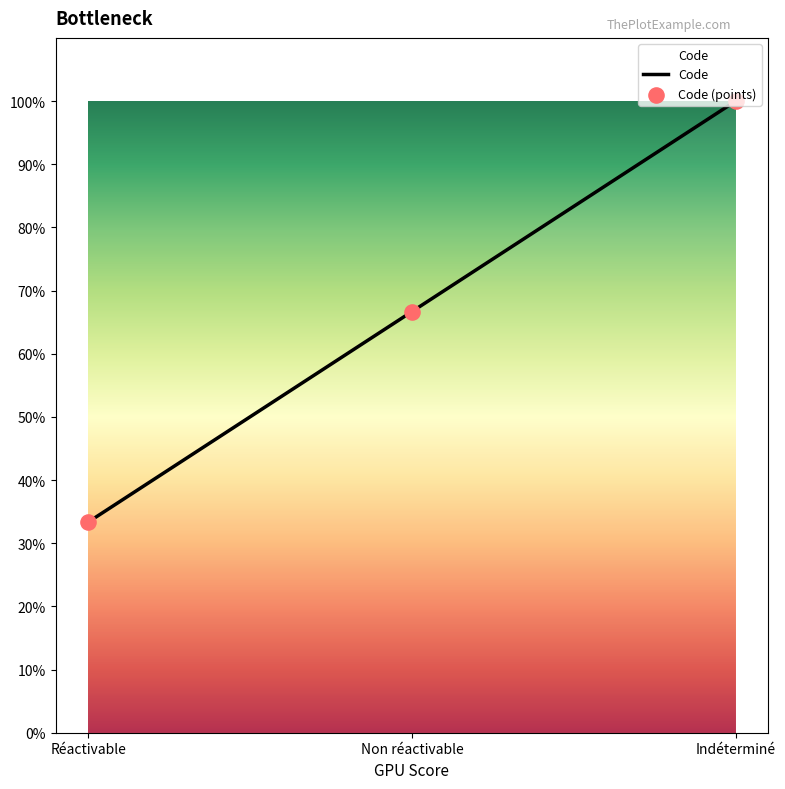

What is the change in value from Réactivable to Non réactivable?

+33.3